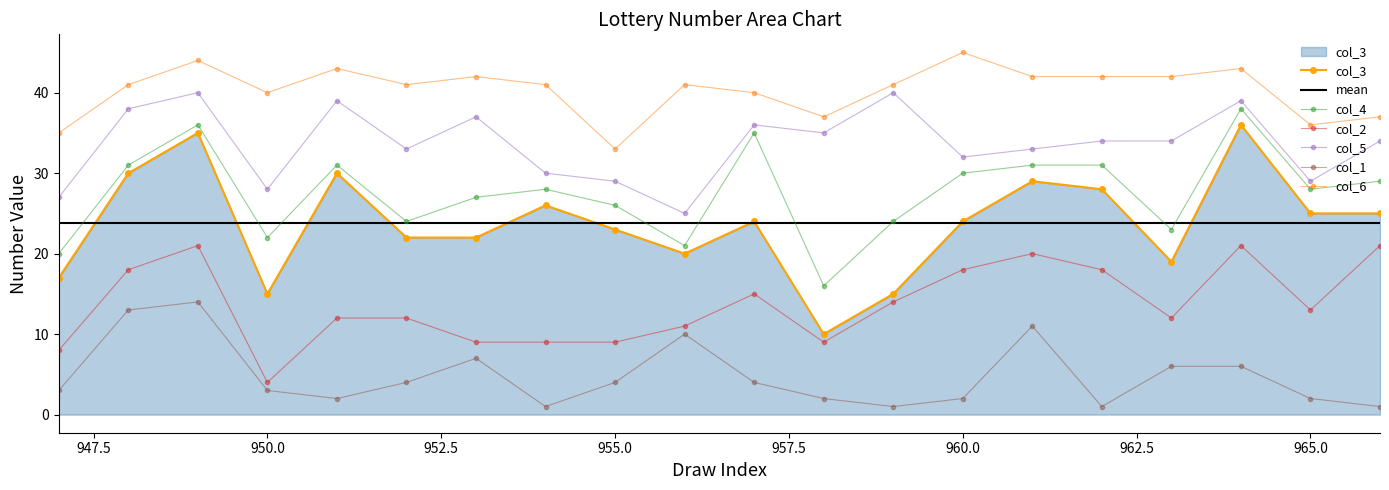

True or false: col_3 has a value of 25 at 965.0.

True